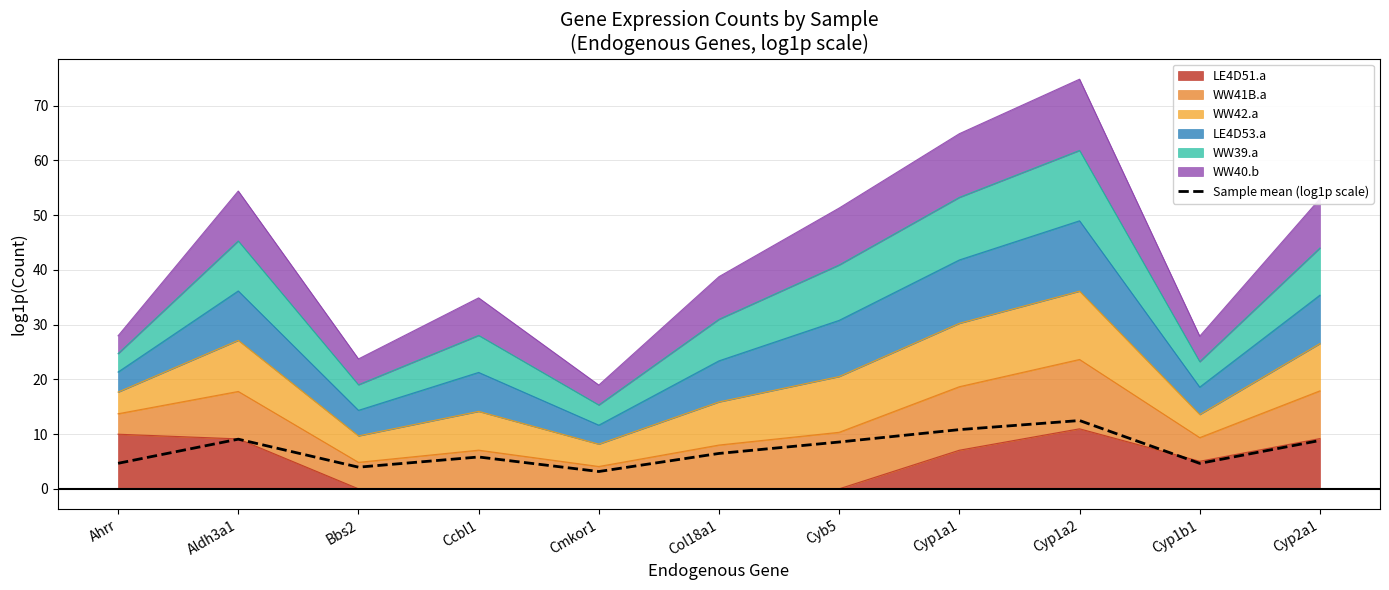

List the labels in order of value, largest first.

Cyp1a2, Cyp1a1, Aldh3a1, Cyp2a1, Cyb5, Col18a1, Ccbl1, Ahrr, Cyp1b1, Bbs2, Cmkor1